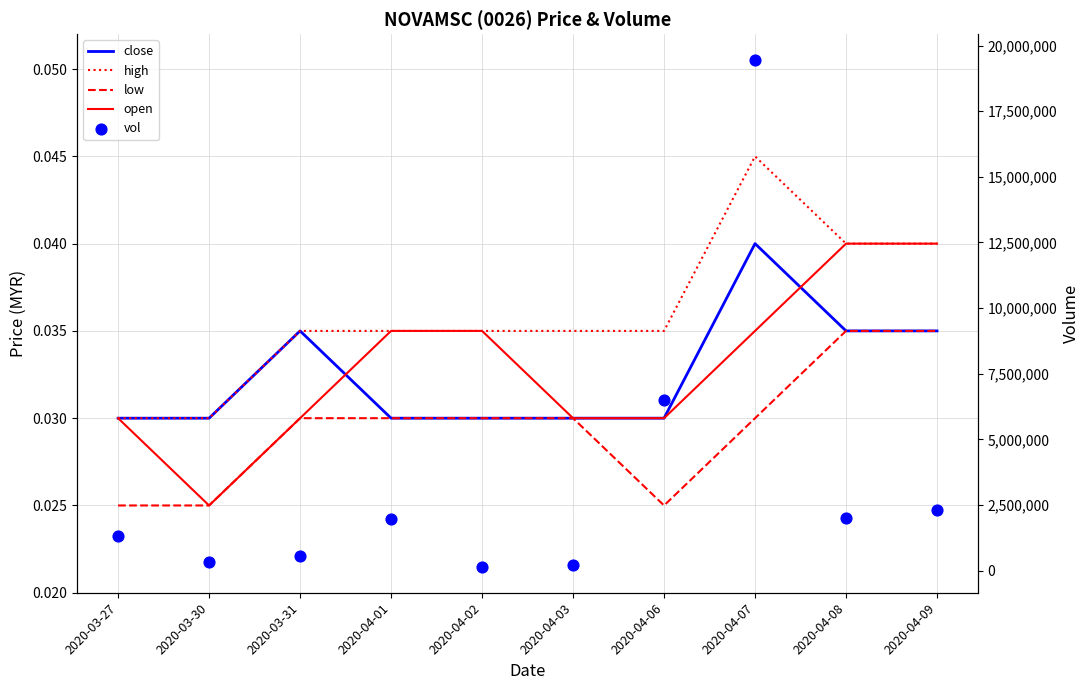

Is the value of open at 2020-04-01 greater than the value of low at 2020-04-06?

Yes